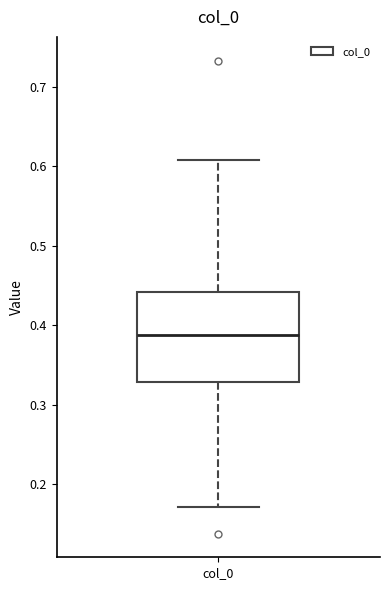

Read this box plot against the y-axis: the position of the median line, the range covered by the box, and the ends of both whiskers. The values are not printed on the chart, so give them approximately, as read against the axis.

median 0.39, box 0.33 to 0.44, whiskers 0.17 to 0.61